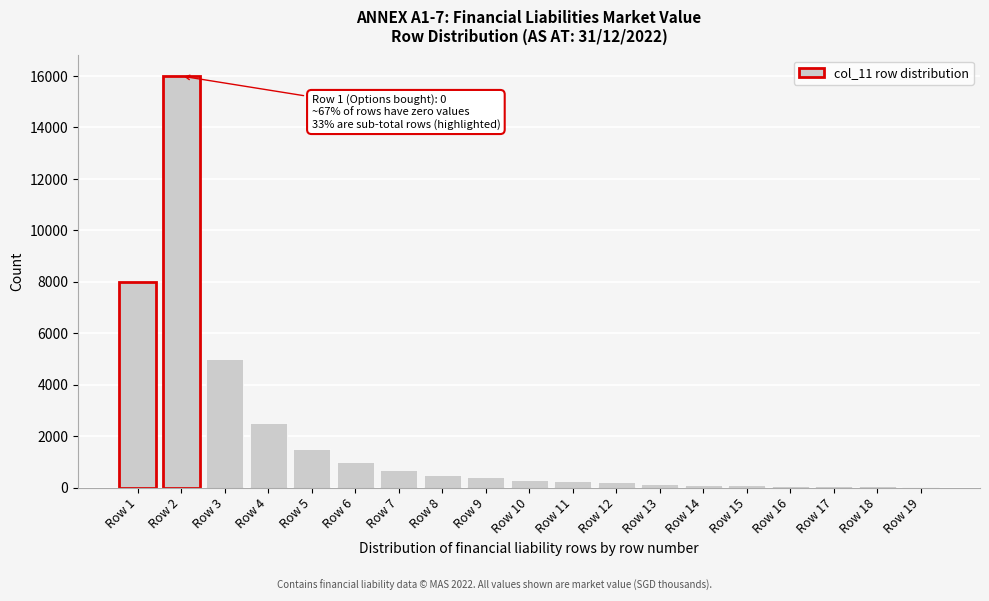

Is it true that the value at Row 1 is 8000?

True